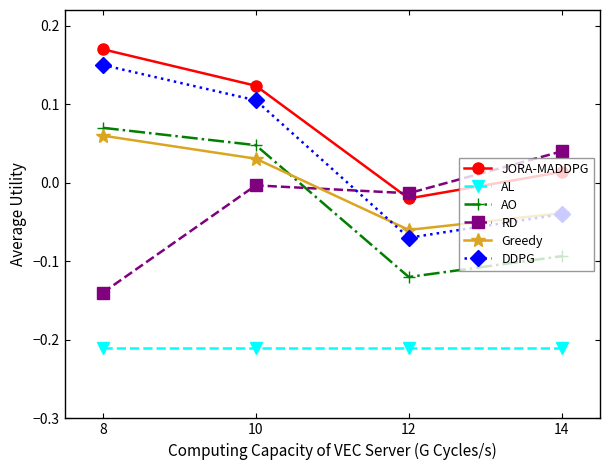

Which category has the highest value across all series?

8